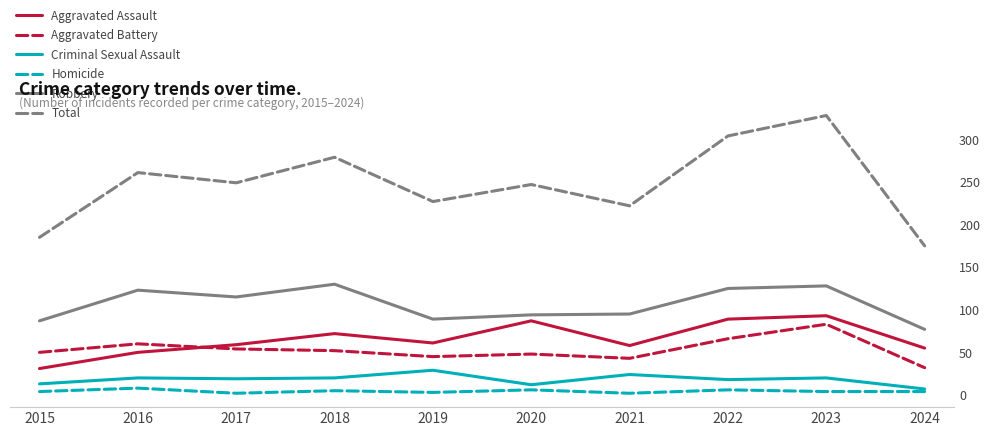

Reading left to right, extract all data points from this chart.

Aggravated Assault: 31	50	59	72	61	87	58	89	93	55
Aggravated Battery: 50	60	54	52	45	48	43	66	83	32
Criminal Sexual Assault: 13	20	19	20	29	12	24	18	20	7
Homicide: 4	8	2	5	3	6	2	6	4	4
Robbery: 87	123	115	130	89	94	95	125	128	77
Total: 185	261	249	279	227	247	222	304	328	175